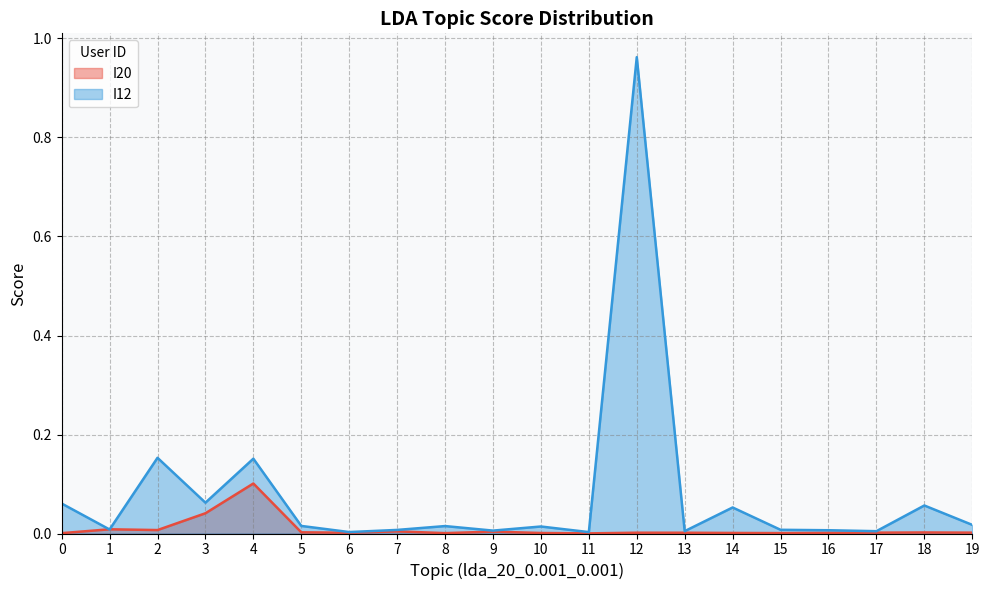

Which series has the largest total across all categories?

I12